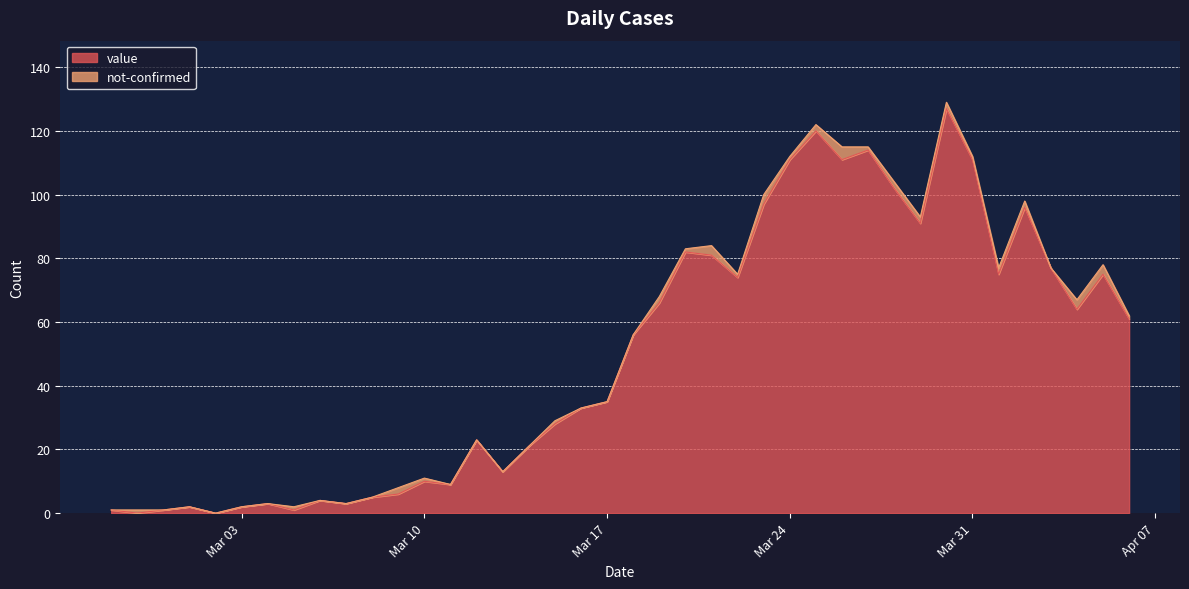

True or false: there are more than 1 points higher than both neighbors.

True